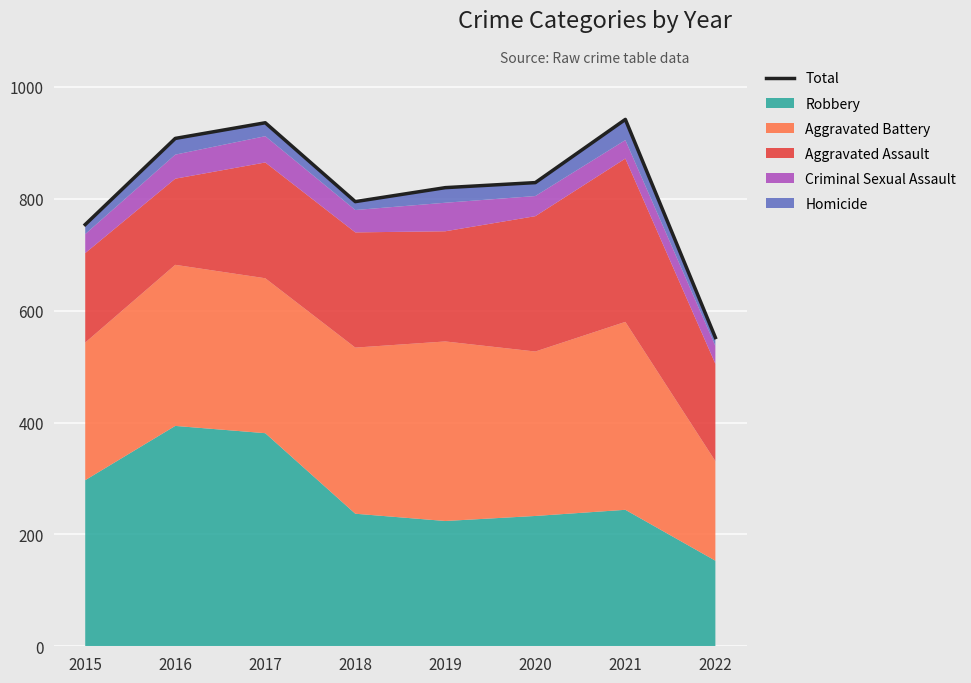

True or false: there are more than 2 points higher than both neighbors.

False